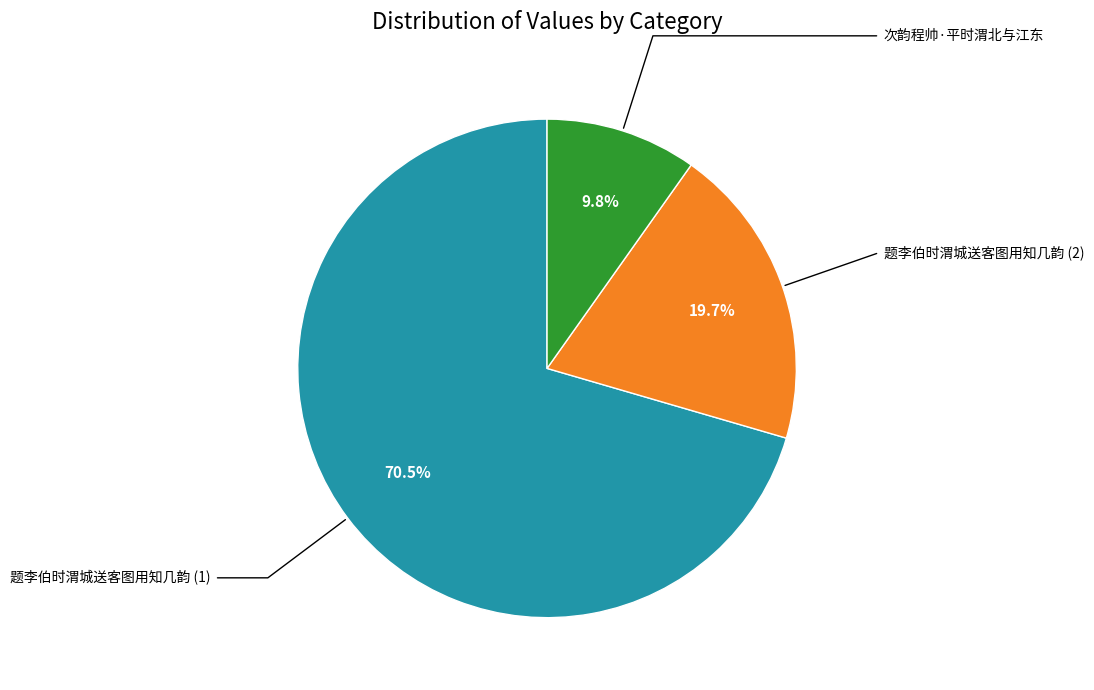

Is there any slice that represents more than half of the pie?

Yes